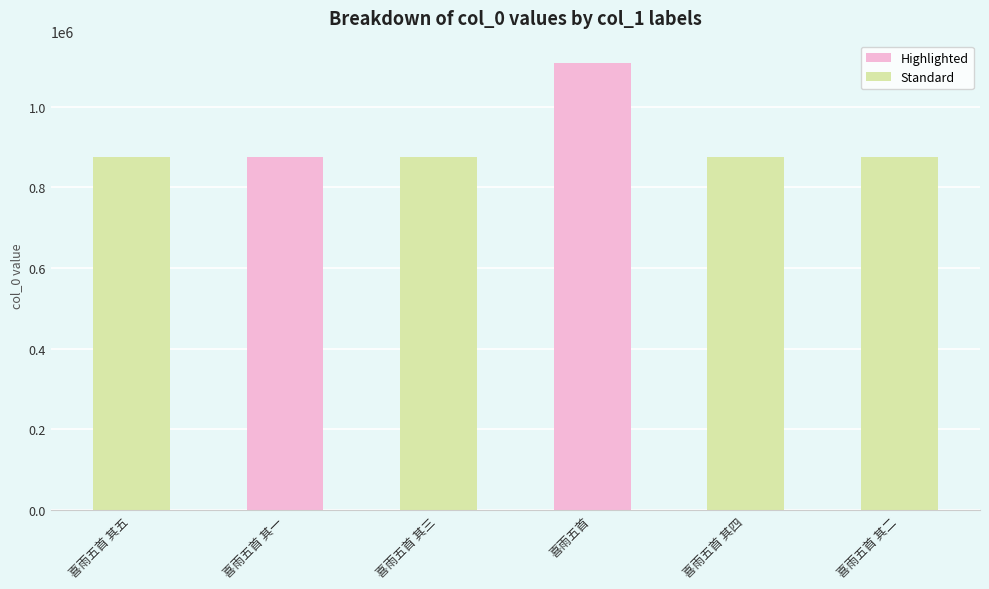

Is it true that the value at 喜雨五首 其五 is 1505442?

False